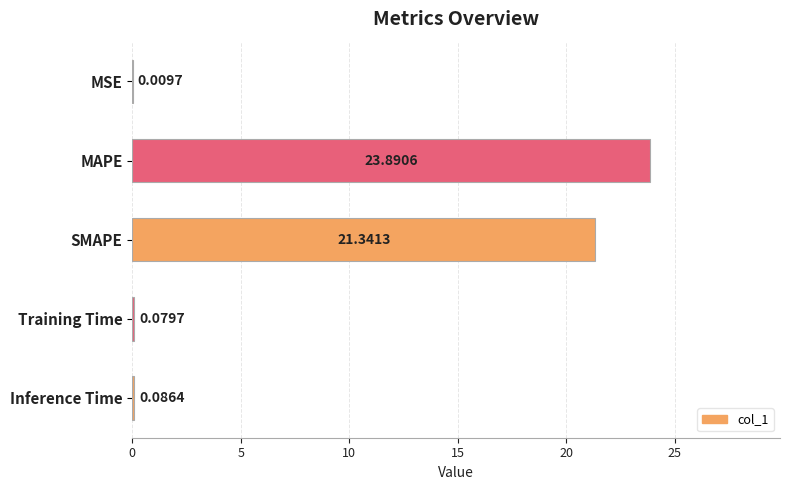

What is the sum of all values?

45.4